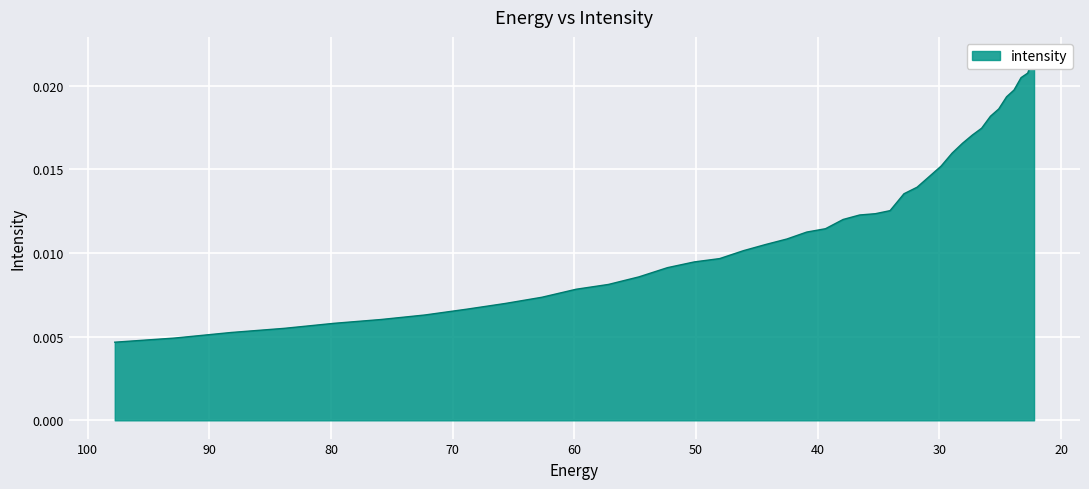

At which label is the value closest to 0?

97.76732